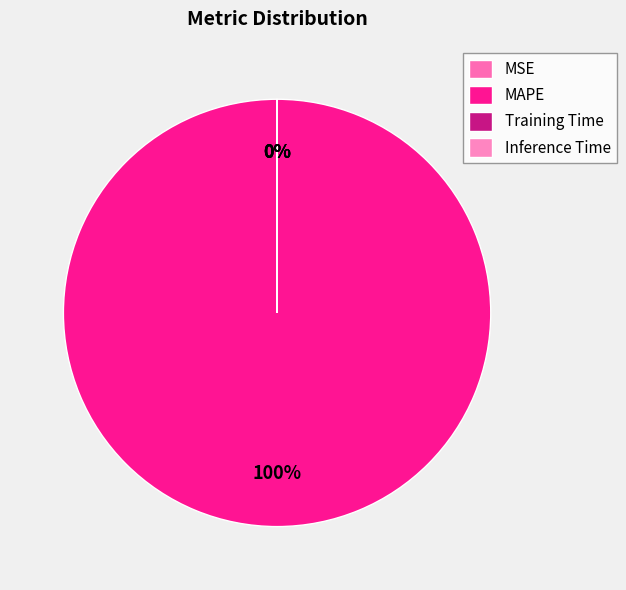

Is it true that MAPE is 100% of the pie?

True